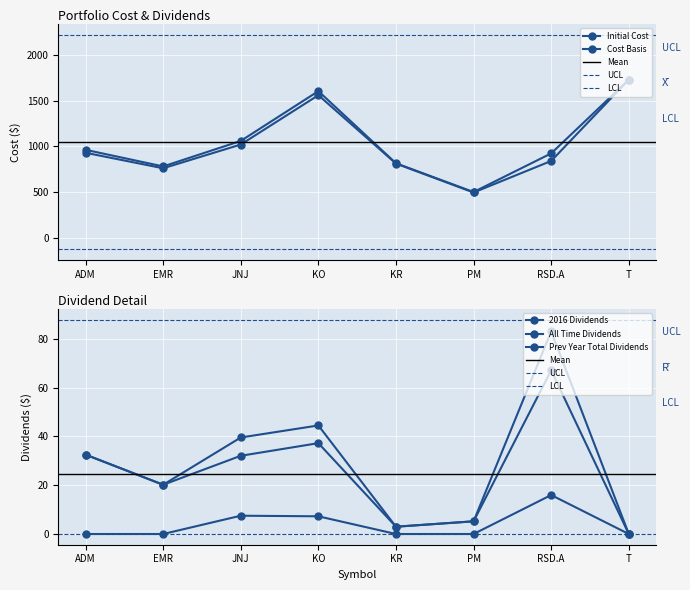

Reading left to right, transcribe all the data shown in this chart.

Initial Cost: ADM=930.3	EMR=760.2	JNJ=1020.9	KO=1562.6	KR=811.9	PM=494.2	RSD.A=840.5	T=1732.8
2016 Dividends: ADM=32.5	EMR=20.2	JNJ=32.1	KO=37.3	KR=3.0	PM=5.2	RSD.A=67.1	T=0.0
All Time Dividends: ADM=32.5	EMR=20.2	JNJ=39.6	KO=44.5	KR=3.0	PM=5.2	RSD.A=83.1	T=0.0
Cost Basis: ADM=962.9	EMR=780.4	JNJ=1060.5	KO=1607.1	KR=814.9	PM=499.4	RSD.A=923.6	T=1732.8
Prev Year Total Dividends: ADM=0.0	EMR=0.0	JNJ=7.5	KO=7.3	KR=0.0	PM=0.0	RSD.A=16.0	T=0.0